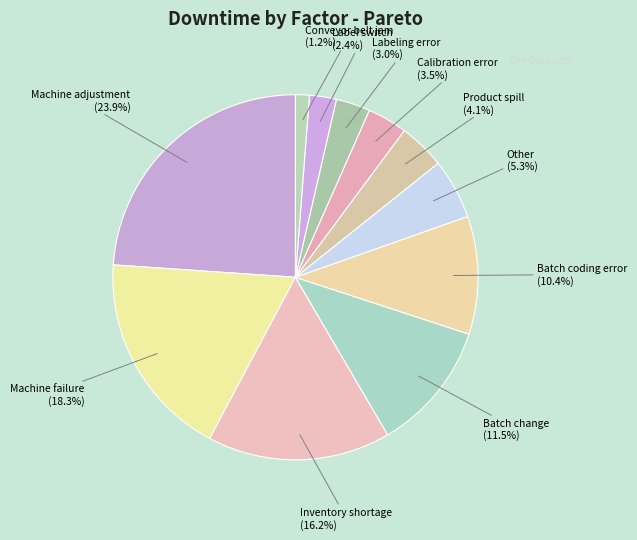

What is the ratio of the value at Machine adjustment to the value at Product spill?

5.8